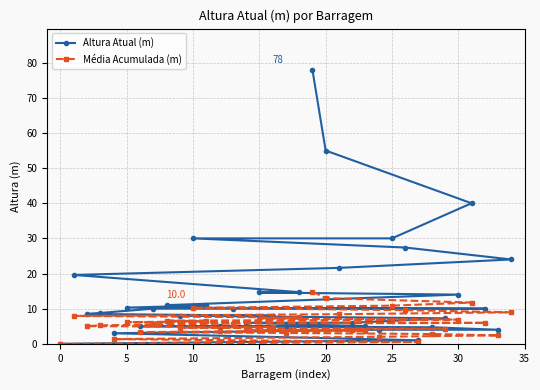

List the series in order of their peak value, highest first.

Altura Atual (m), Média Acumulada (m)